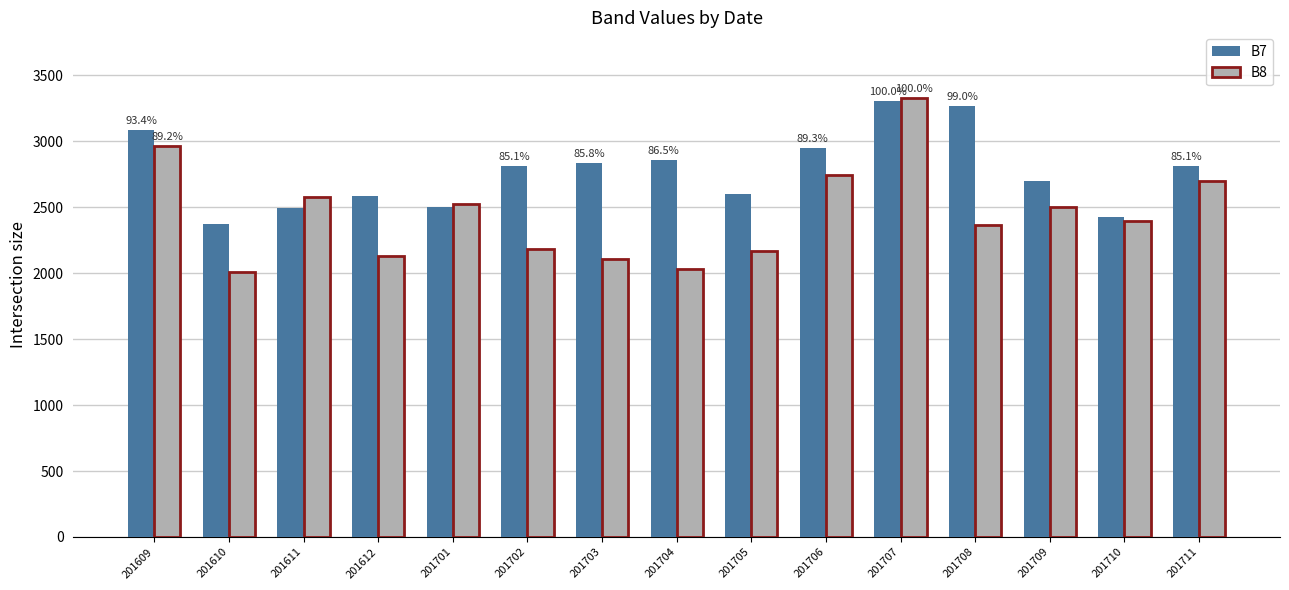

What is the total value across all series at 201711?

5512